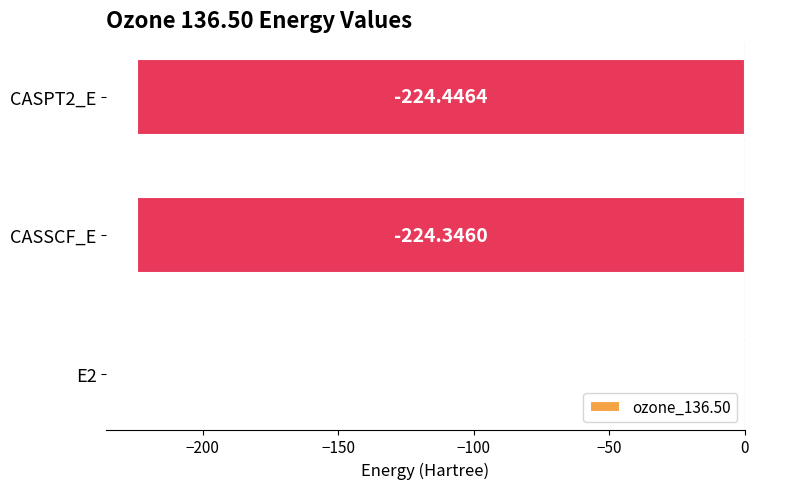

What is the sum of the values at E2 and CASPT2_E?

-224.5